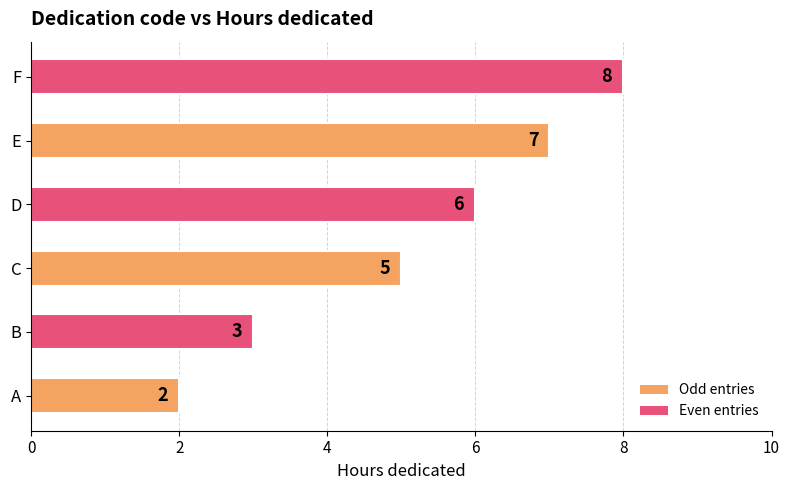

What is the sum of all values?

31